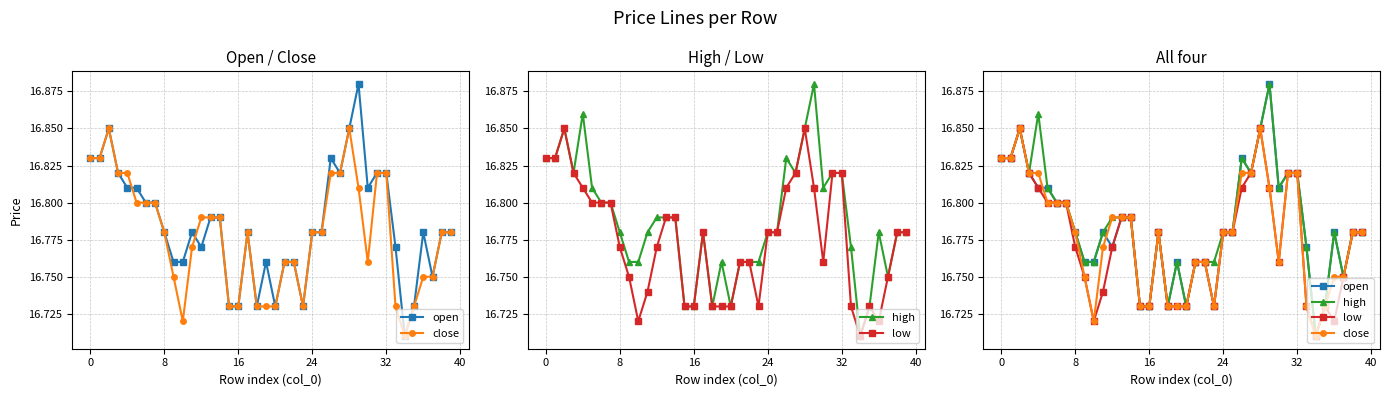

Rank the series by their maximum value, from highest to lowest.

open, high, close, low